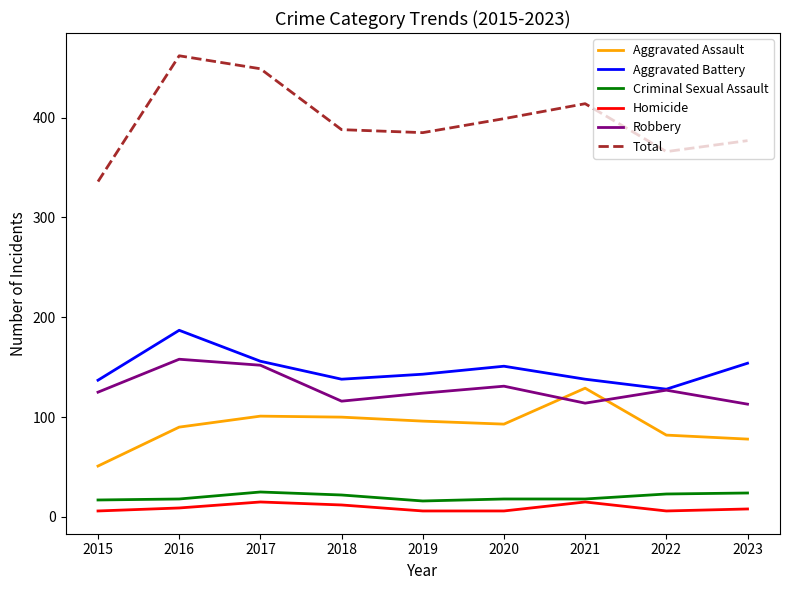

What is the greatest value displayed?

462